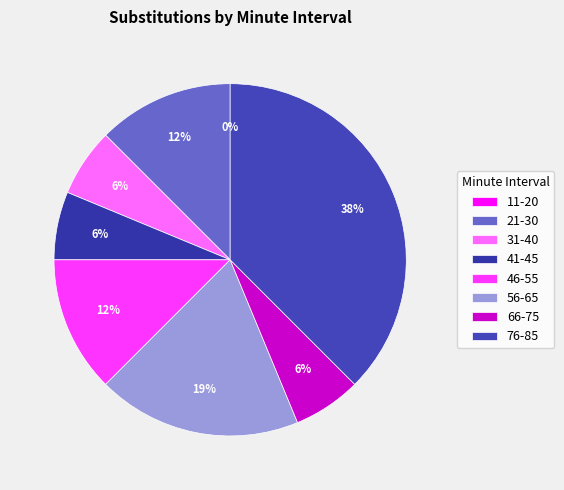

What percentage is NOT represented by 76-85?

62.5%